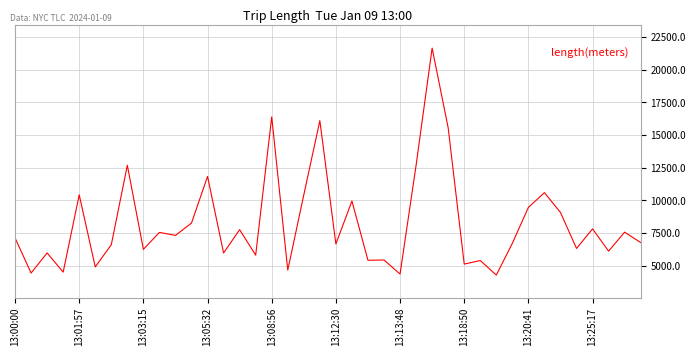

What is the minimum value shown in the chart?

4283.5